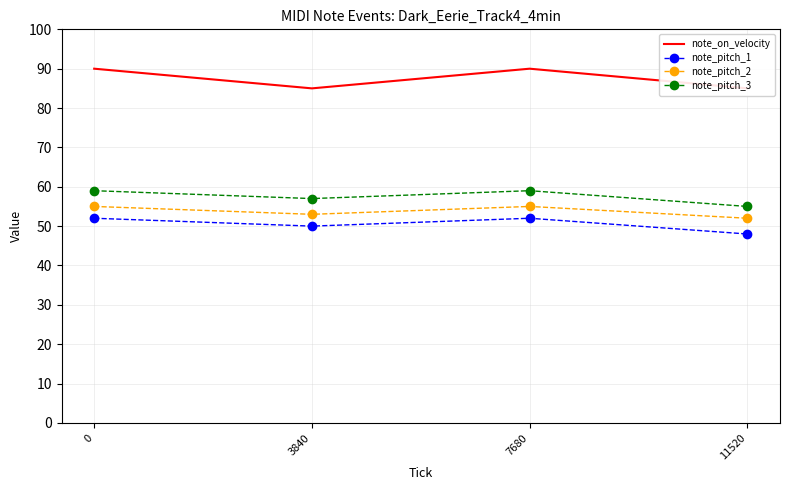

Does the chart have visible grid lines?

Yes